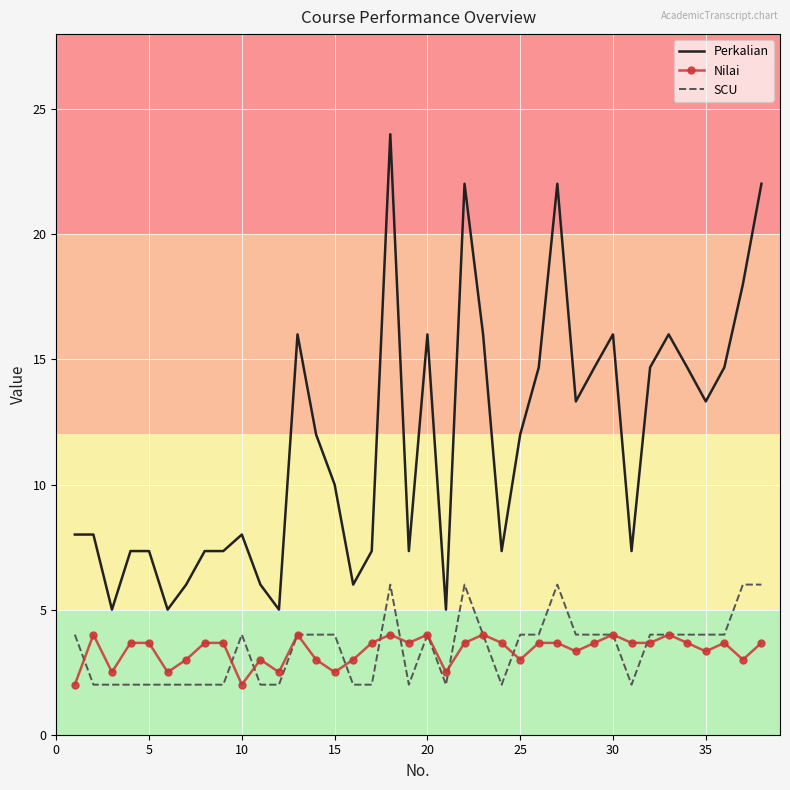

What is the lowest value of the Perkalian series?

5.0